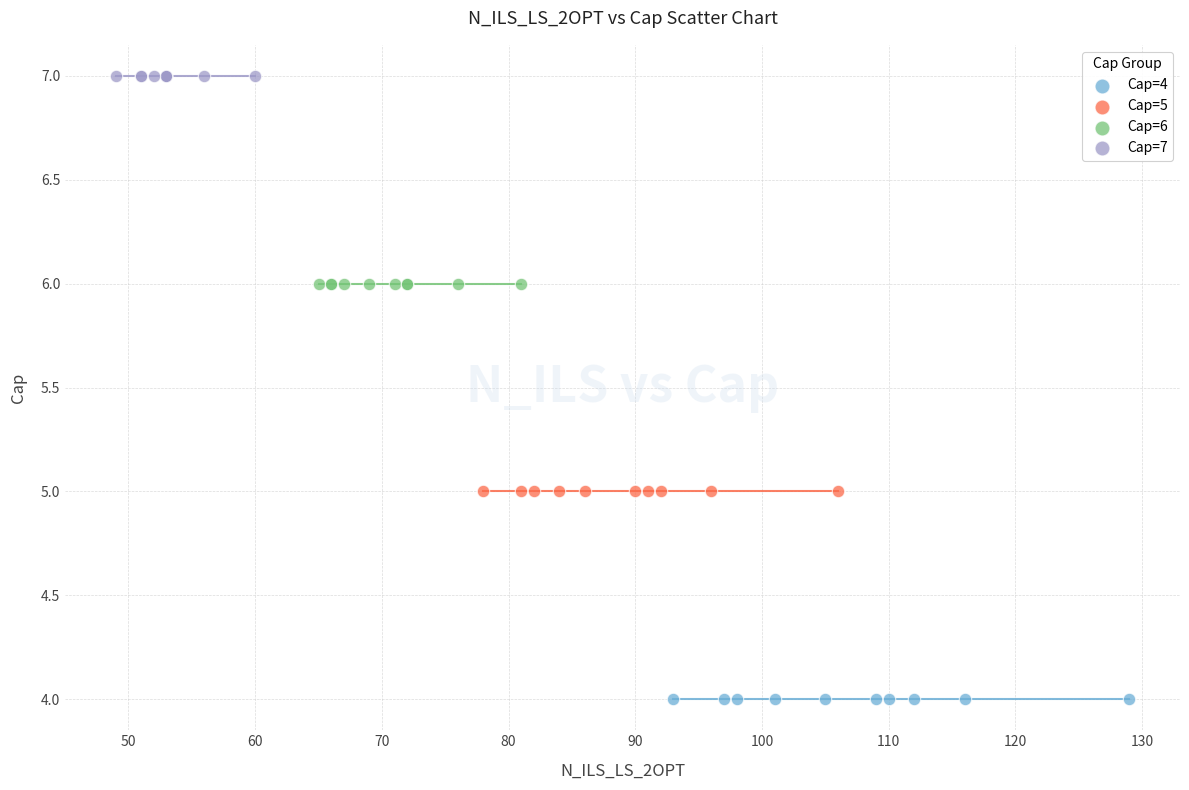

Which series reaches the minimum Y coordinate?

Cap=4